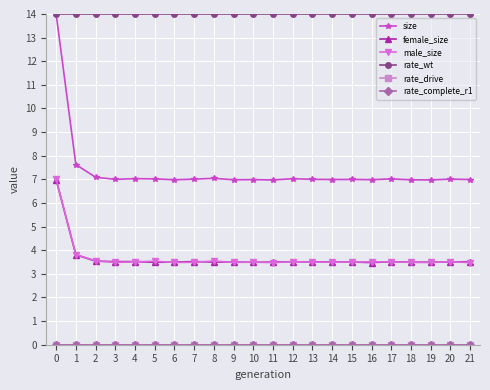

What is the sum of all size values?

161.7